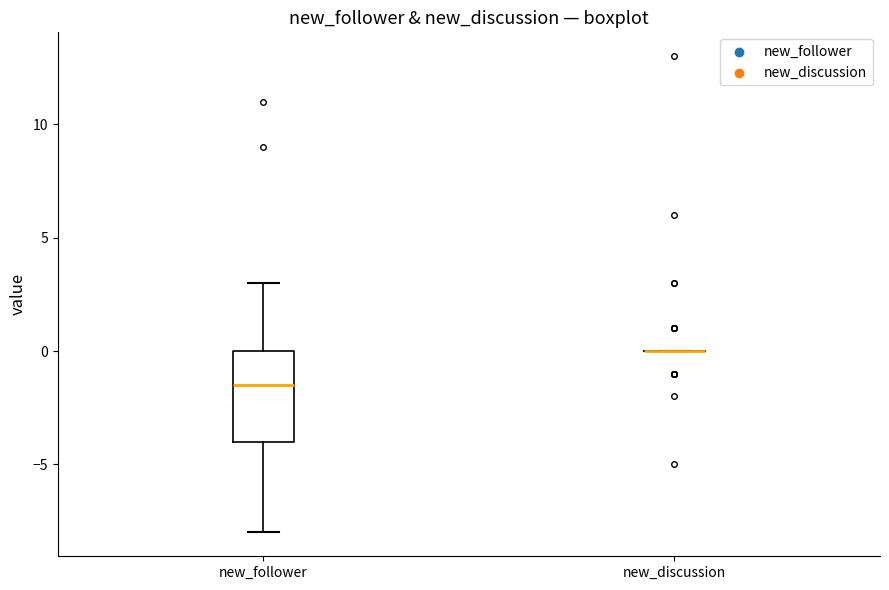

Reading left to right, read every box against the y-axis: the position of its median line, the range the box covers, and the ends of its whiskers. The values are not printed on the chart, so give them approximately, as read against the axis.

new_follower: median -1.5, box -4.0 to 0.0, whiskers -8.0 to 3.0
new_discussion: box collapsed to a line at 0.0, whiskers 0.0 to 0.0